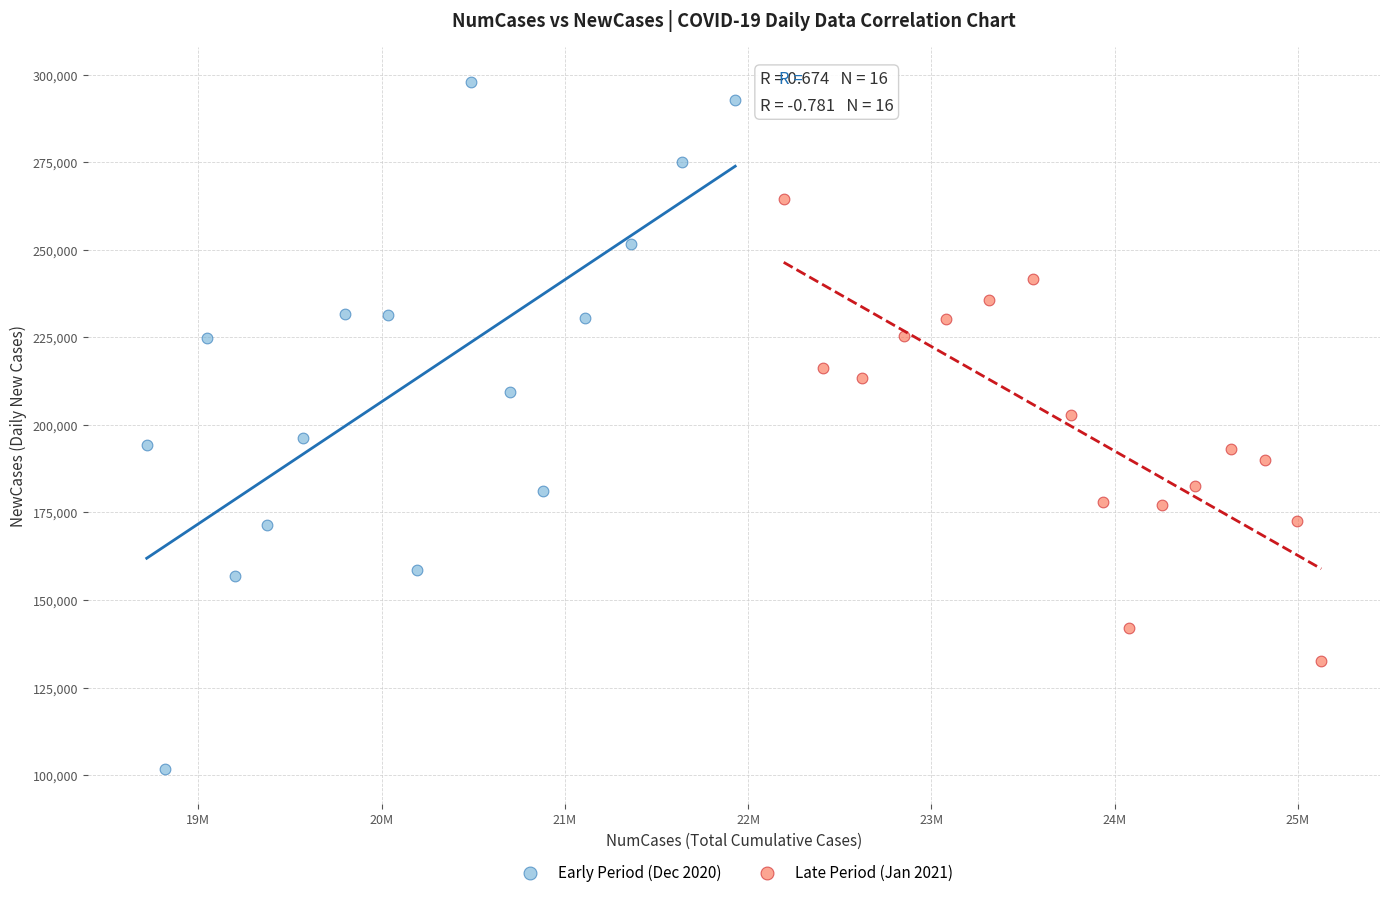

Which series reaches the minimum Y coordinate?

Early Period (Dec 2020)